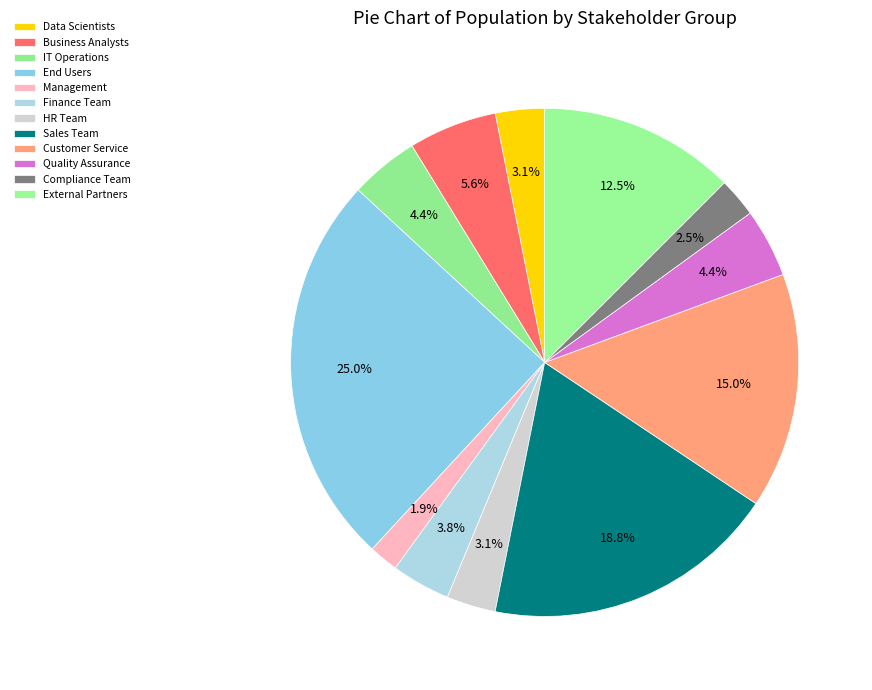

Count the number of slices in the pie.

12